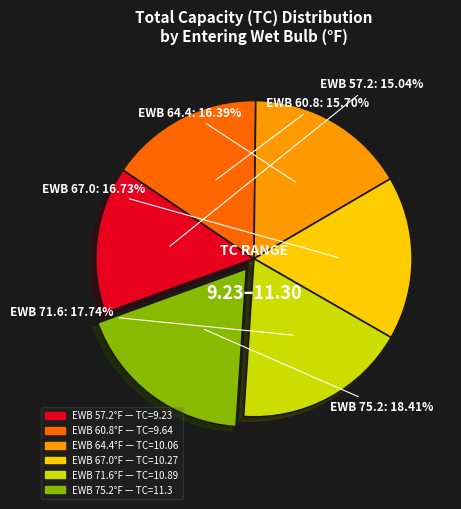

Is there a majority slice in this chart?

No